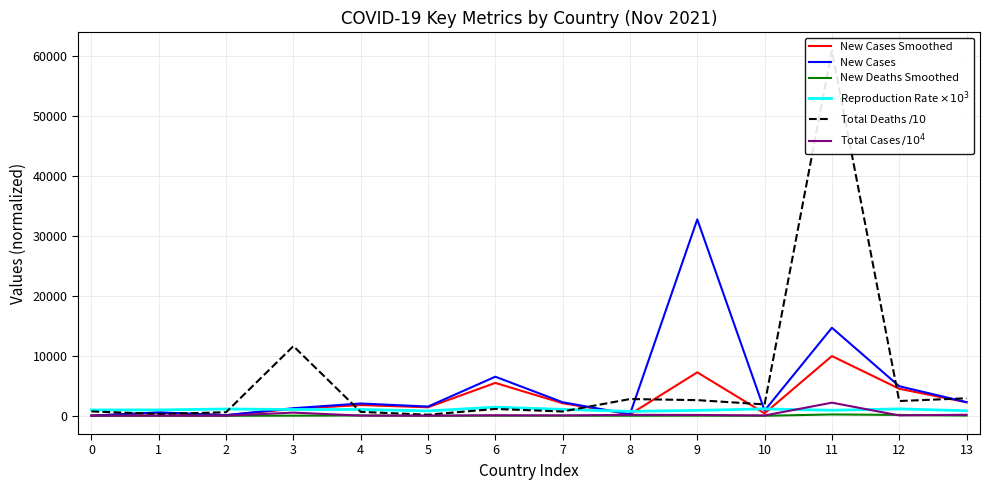

List the labels in order of Total Deaths $/ 10$ value, smallest first.

5, 1, 2, 4, 7, 0, 6, 10, 12, 9, 8, 13, 3, 11